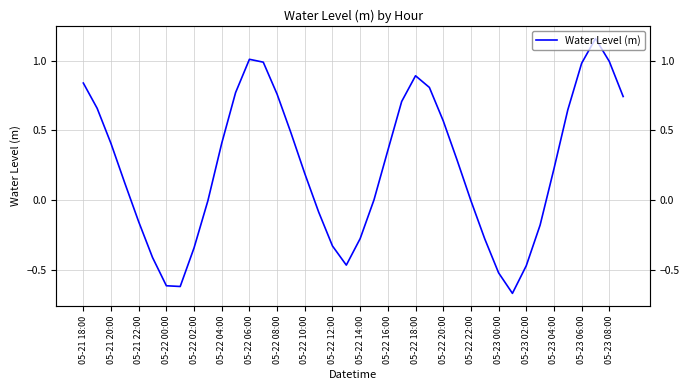

True or false: the data shows -0.4 at 29.

False